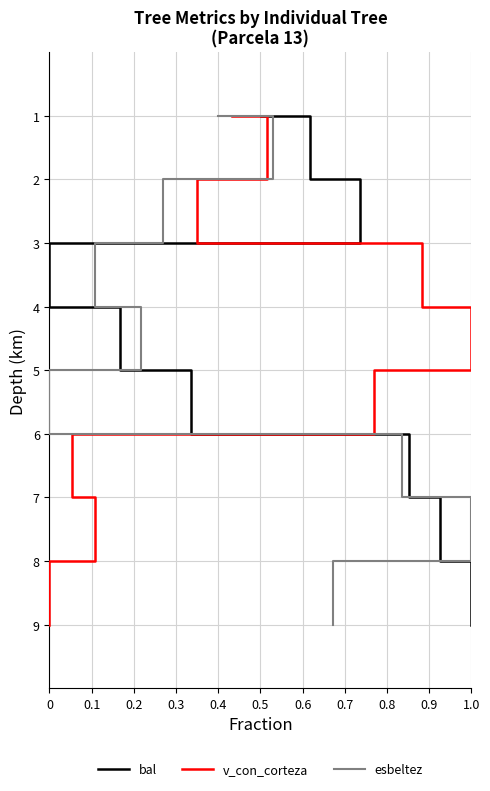

At 0.2, list the series in order from largest to smallest.

bal, v_con_corteza, esbeltez